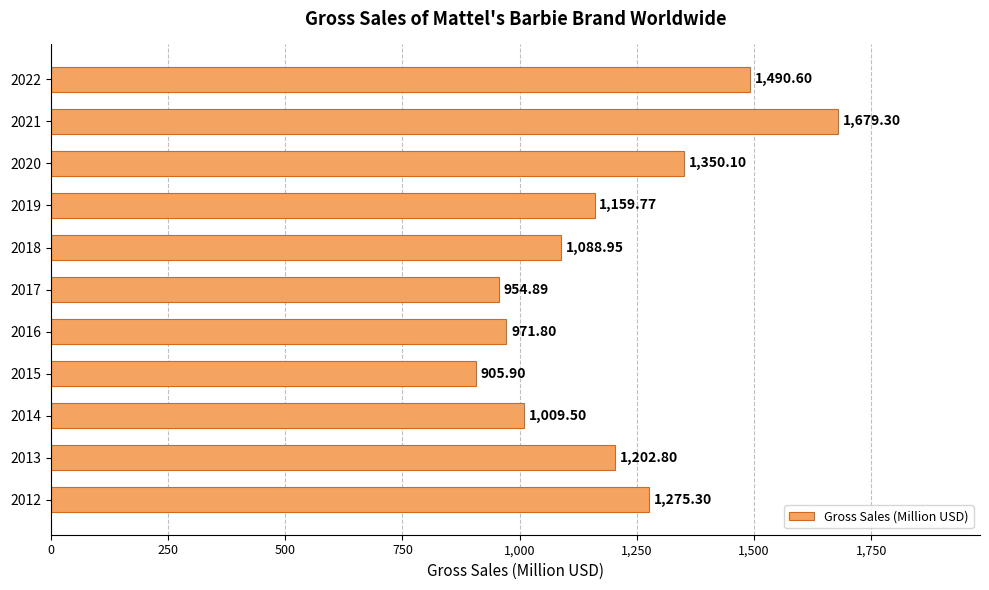

How many values are below 1159?

5